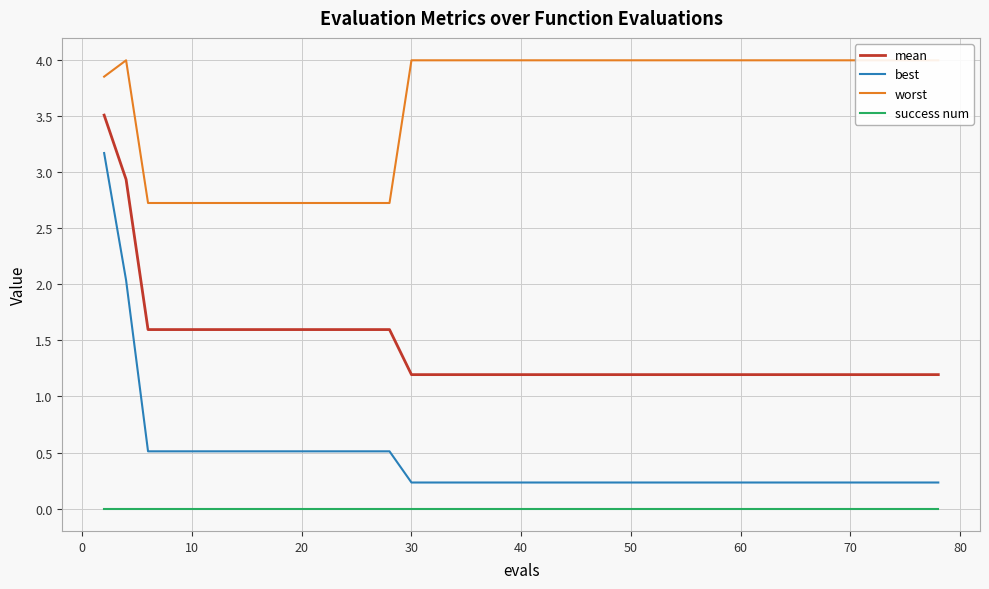

True or false: best and success num intersect in this chart.

False